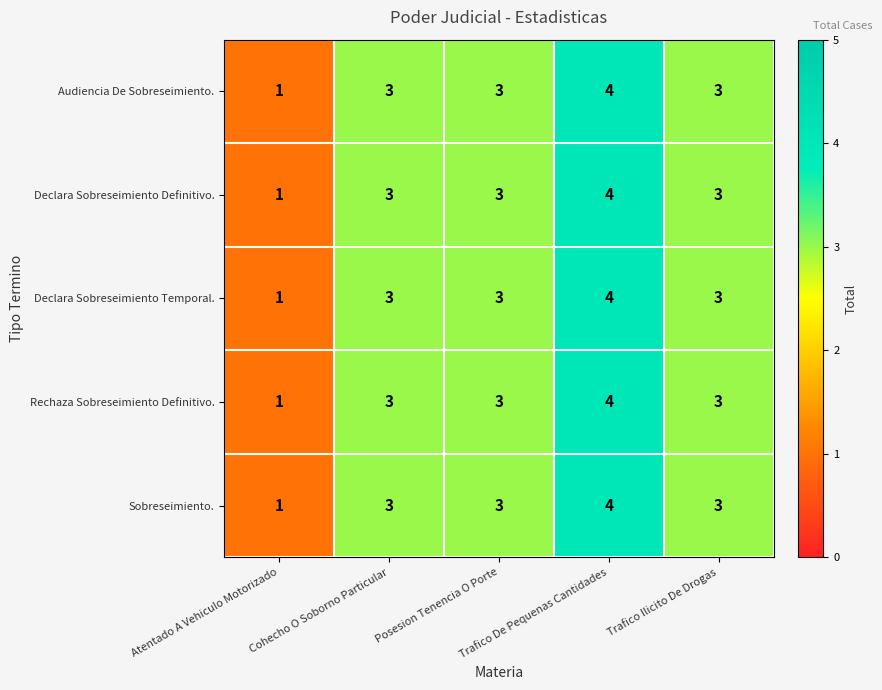

What is the average value of the Rechaza Sobreseimiento Definitivo. series?

3